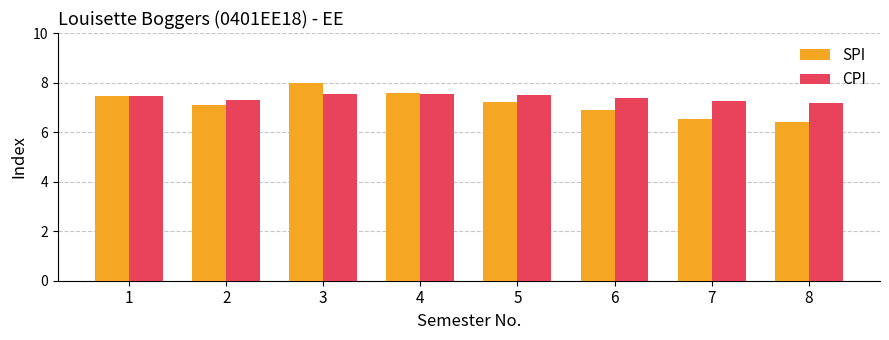

Is the value of SPI at 1 greater than the value of CPI at 8?

Yes